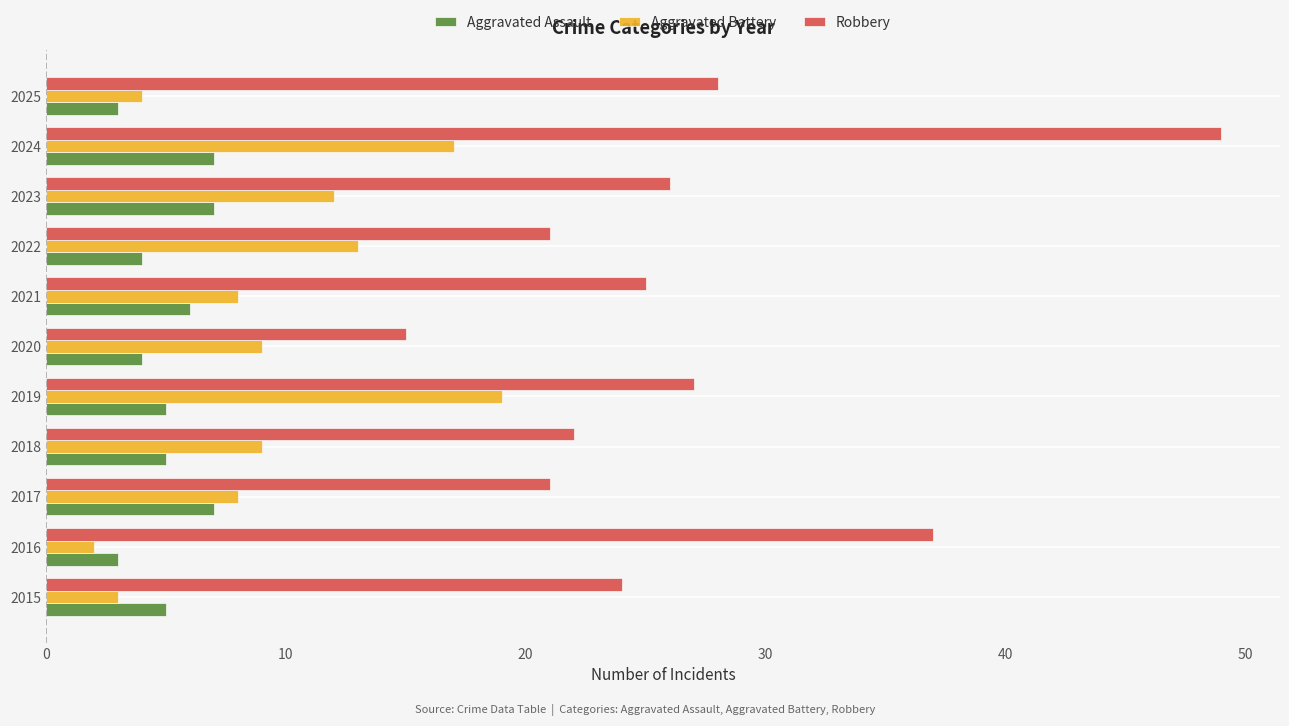

What is the sum of all Aggravated Battery values?

104